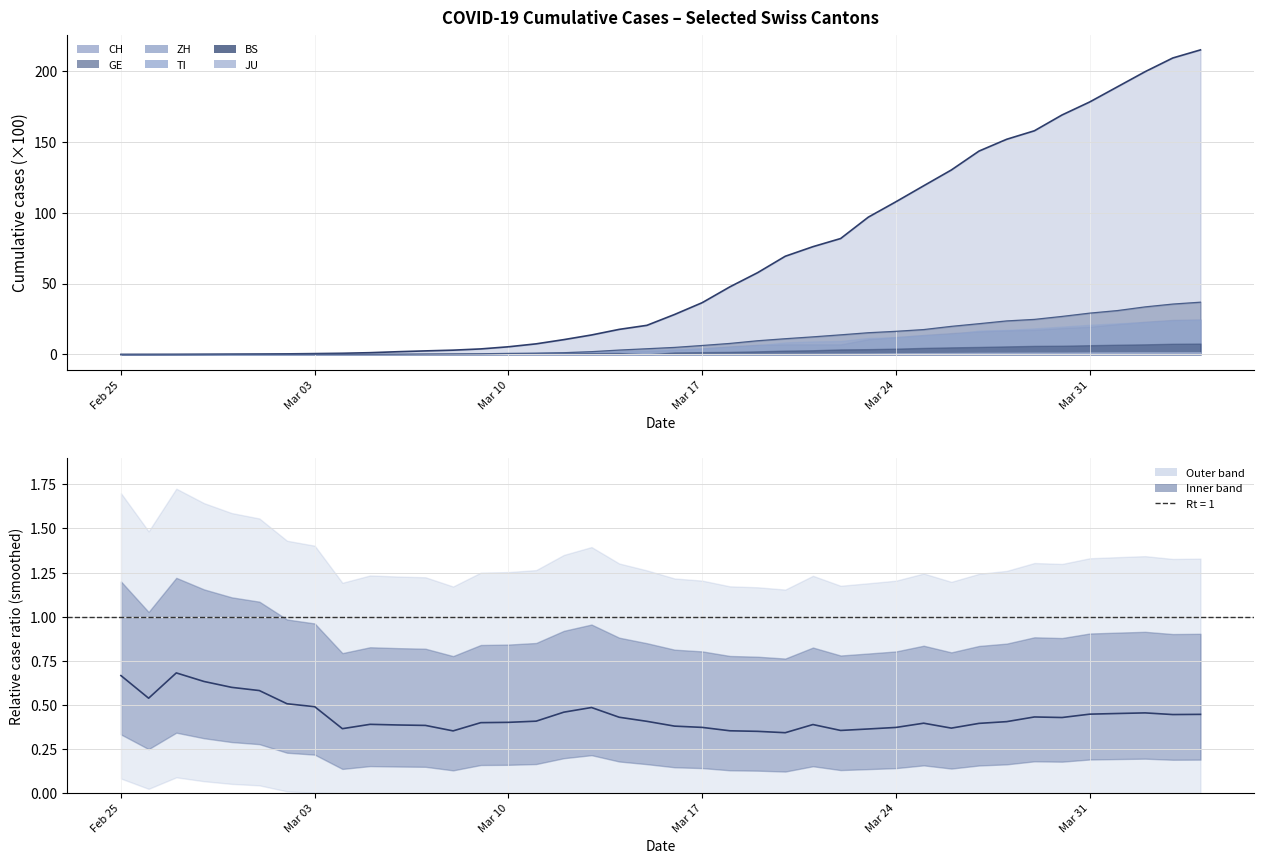

What is the value of the 10th point from the left?

0.4